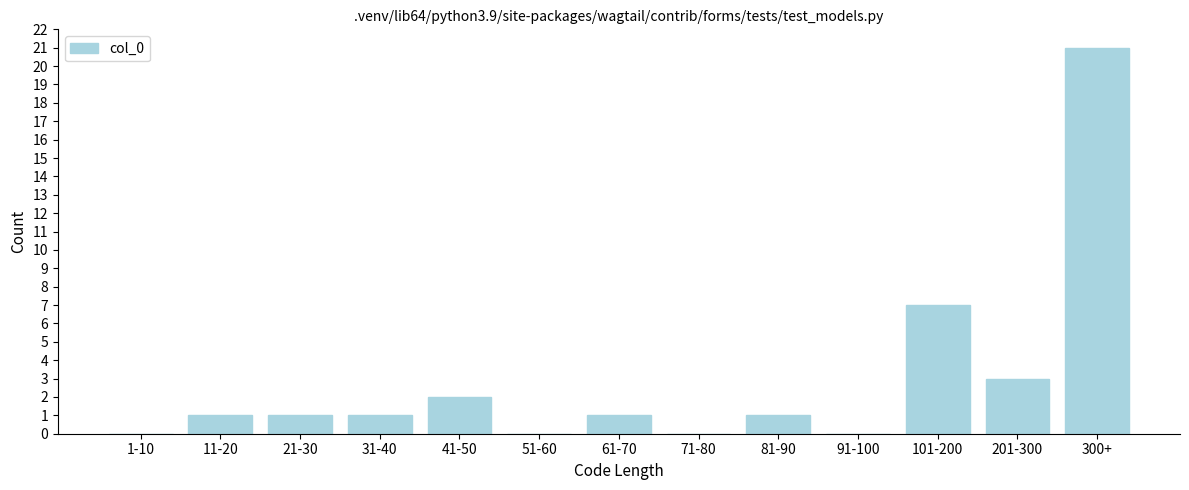

Reading left to right, transcribe all the data shown in this chart.

1-10=0	11-20=1	21-30=1	31-40=1	41-50=2	51-60=0	61-70=1	71-80=0	81-90=1	91-100=0	101-200=7	201-300=3	300+=21